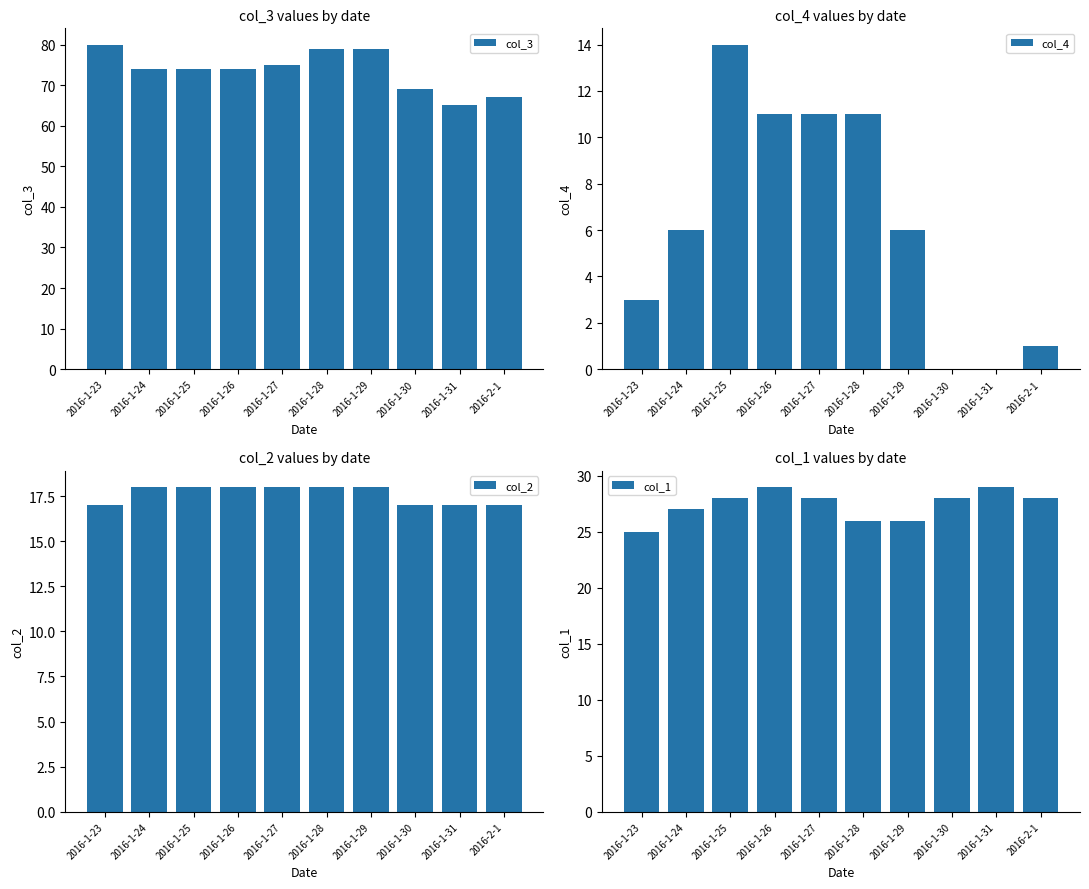

Rank the series at 2016-1-23 from lowest to highest value.

col_4, col_2, col_1, col_3